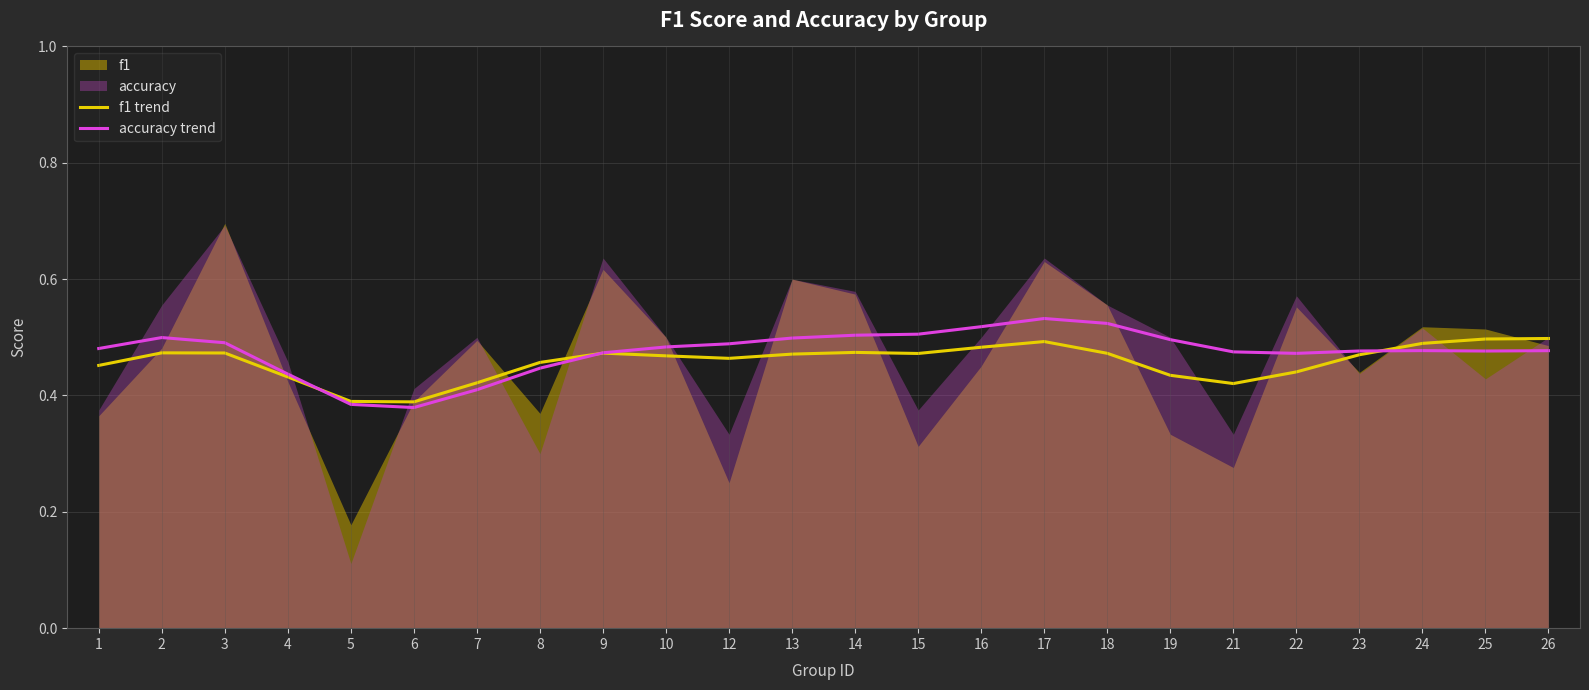

The value of accuracy trend at 2 is 0.5. True or false?

True